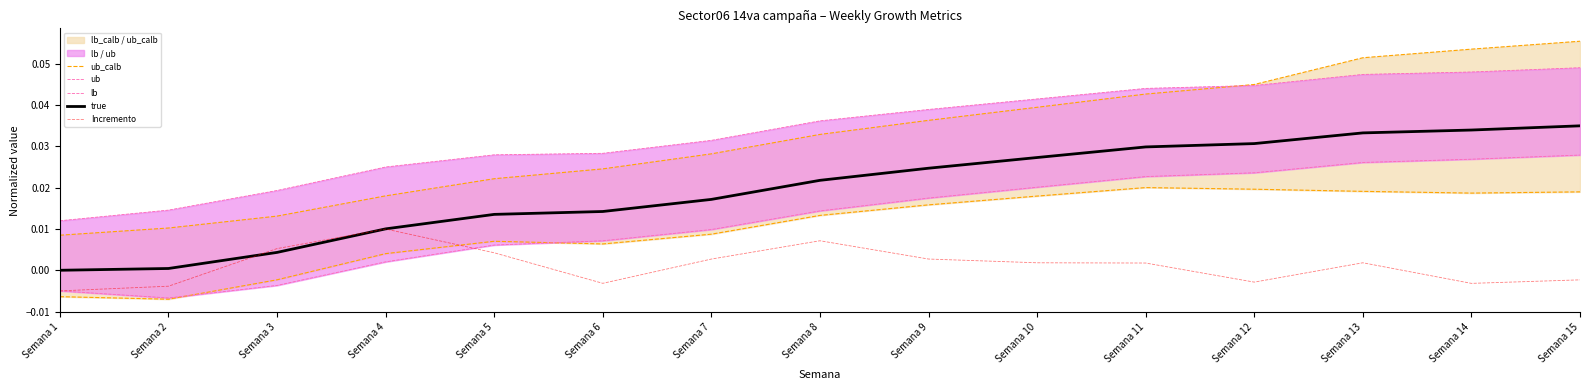

What is the sum of the ub_calb values at Semana 12 and Semana 13?

0.1